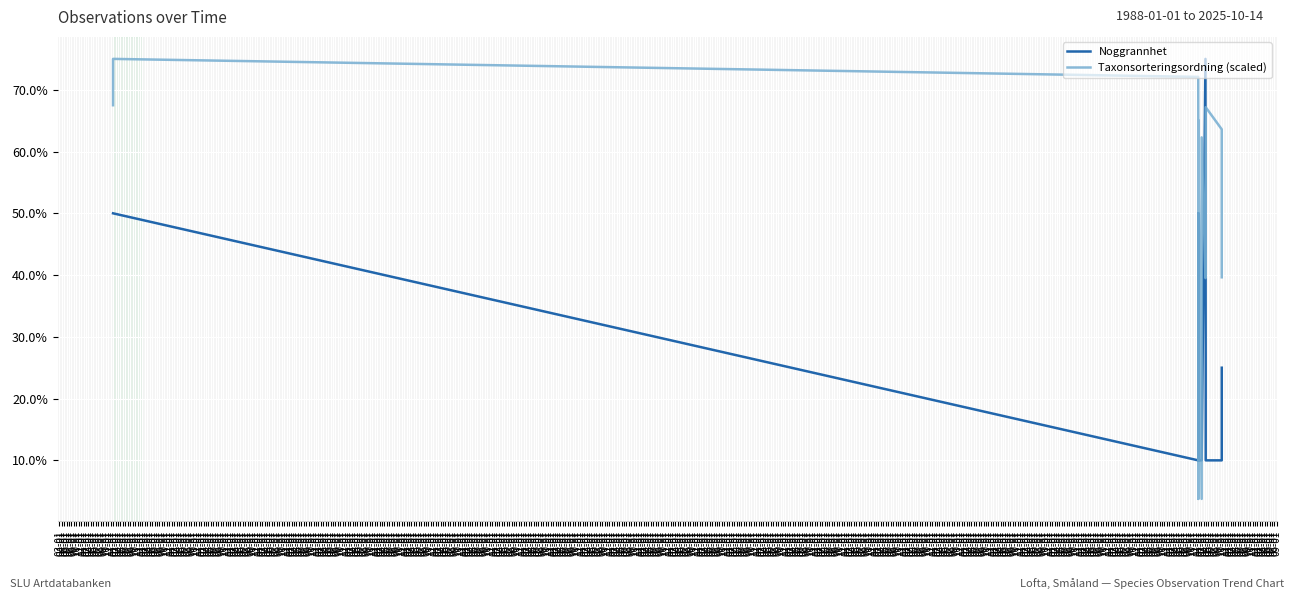

What is the sum of all Noggrannhet values?

540.0